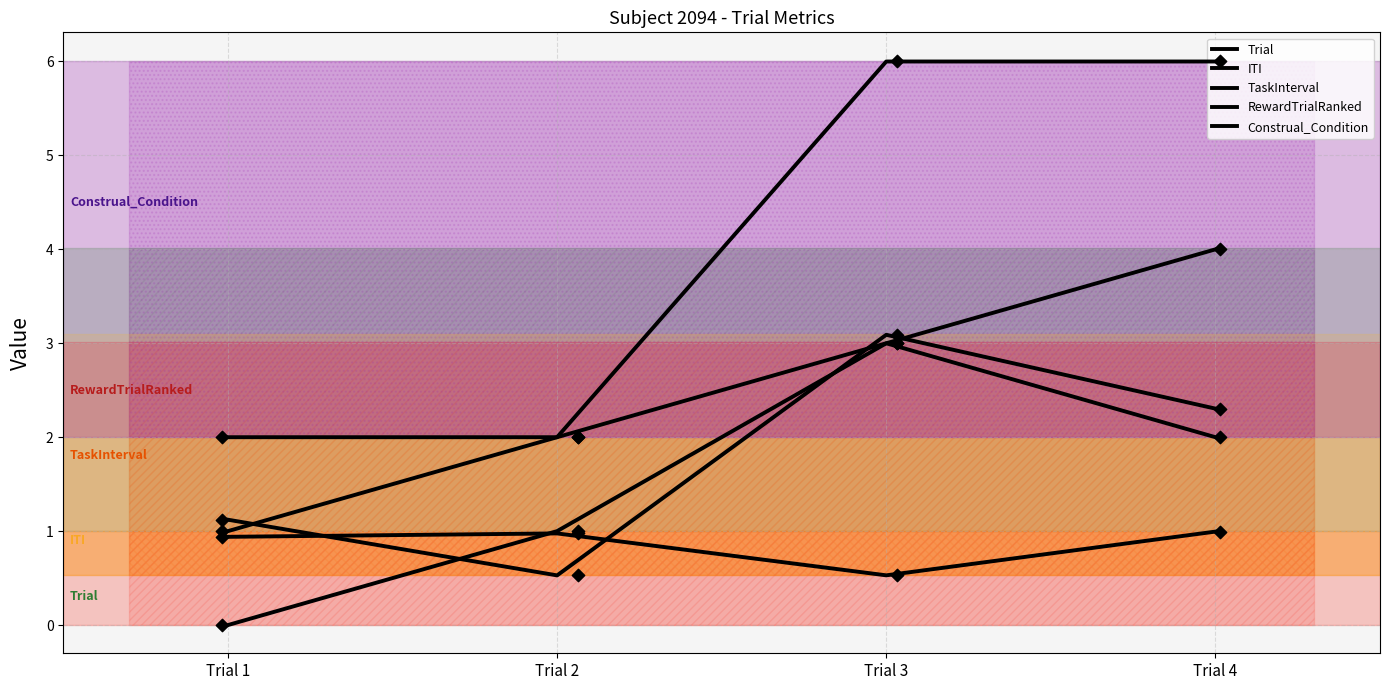

What is the total value across all series at Trial 3?

15.6